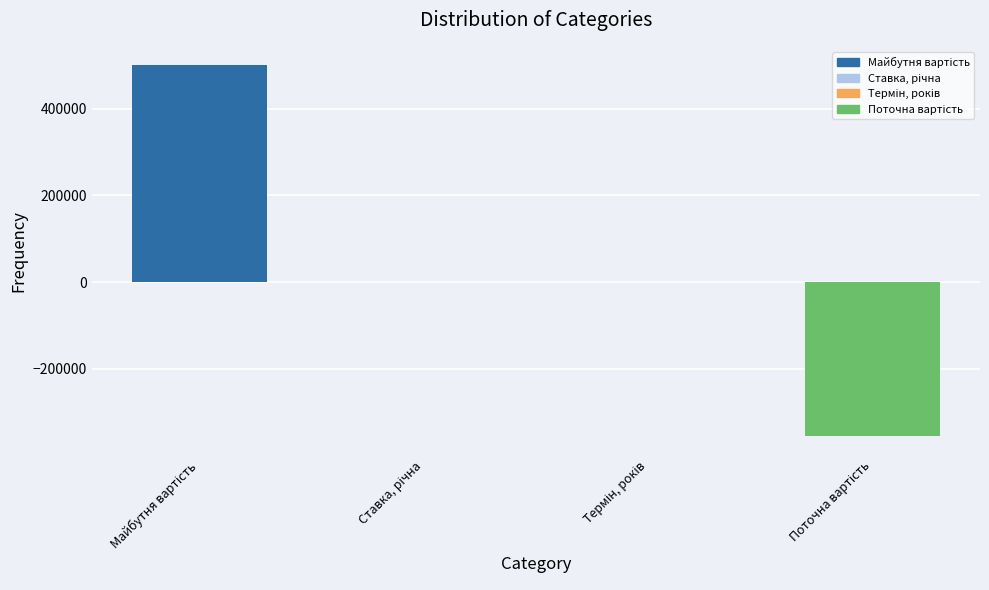

What is the sum of all values?

144113.0